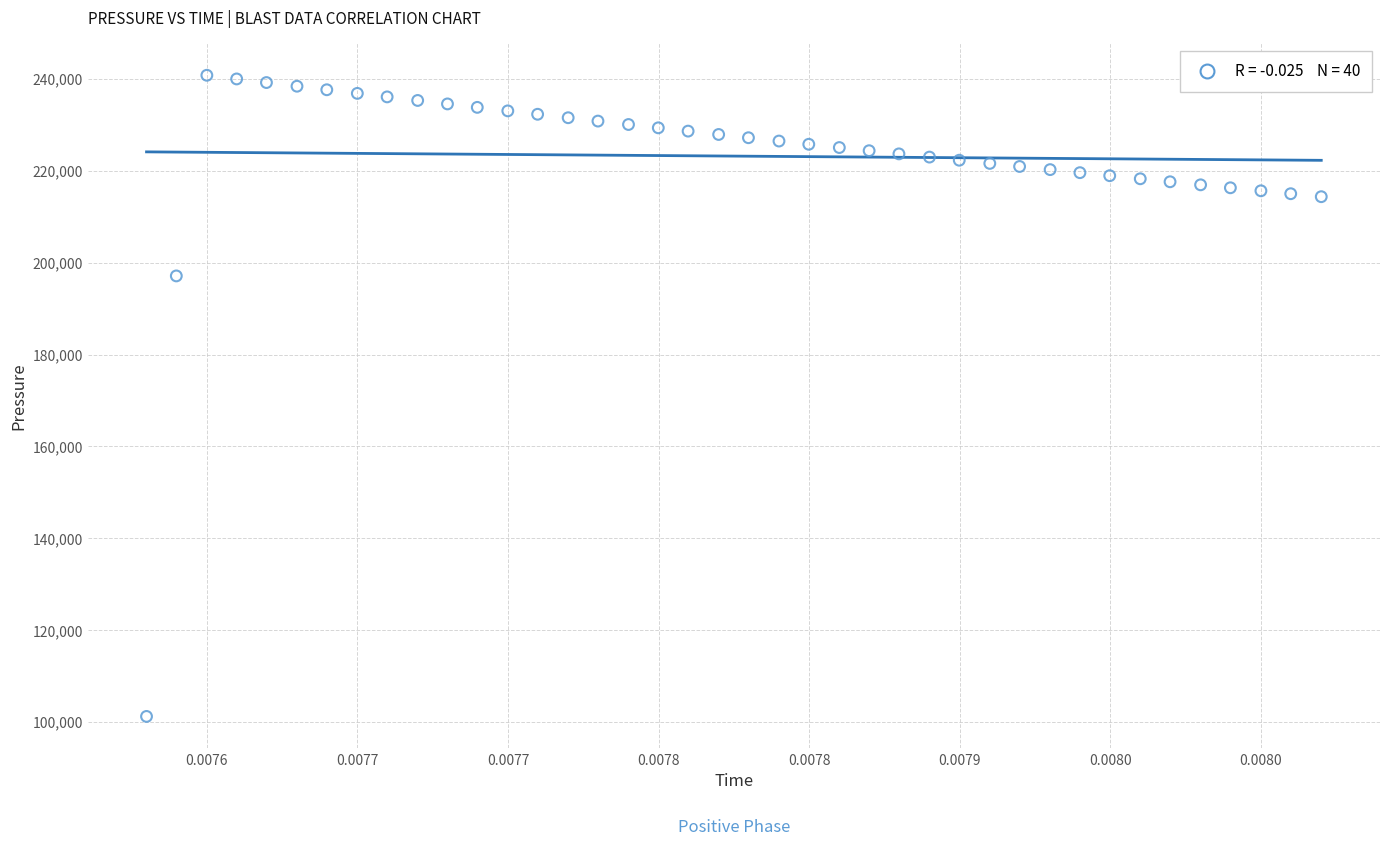

What is the range of Y values (max minus min)?

139601.0